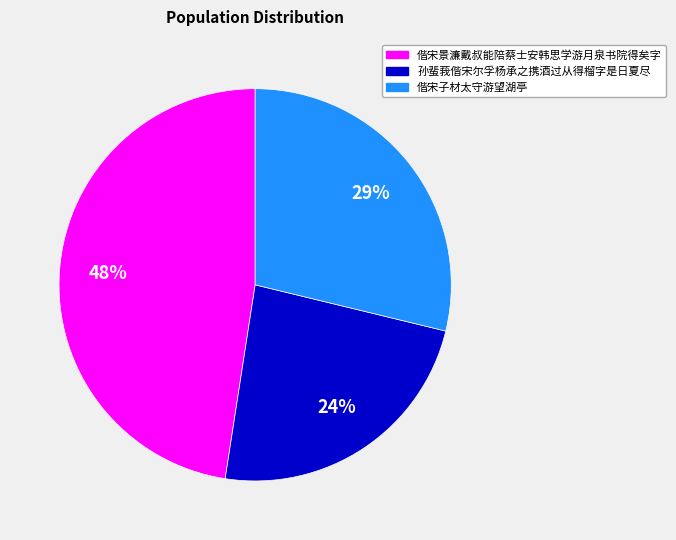

Which has a higher value, 偕宋子材太守游望湖亭 or 孙蜚莪偕宋尔孚杨承之携酒过从得榴字是日夏尽?

偕宋子材太守游望湖亭